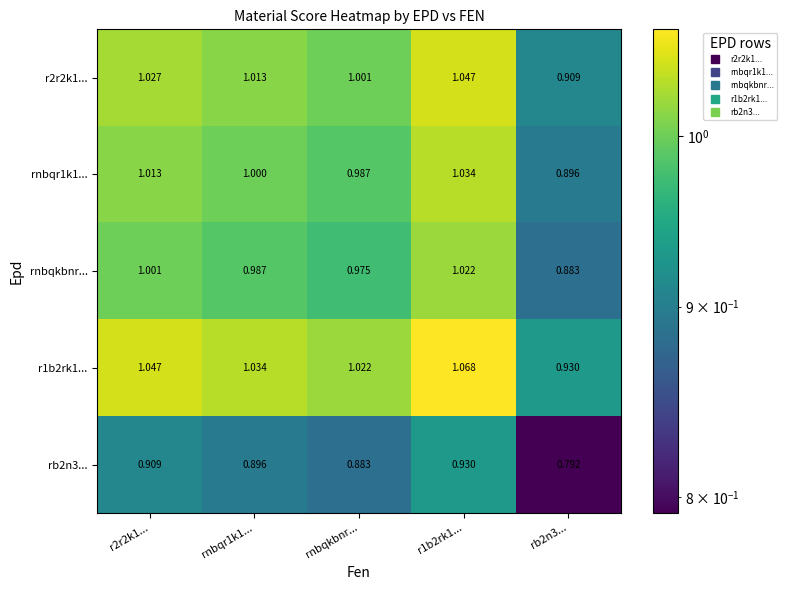

Is the value of r1b2rk1... at rb2n3... greater than the value of rnbqkbnr... at r2r2k1...?

No